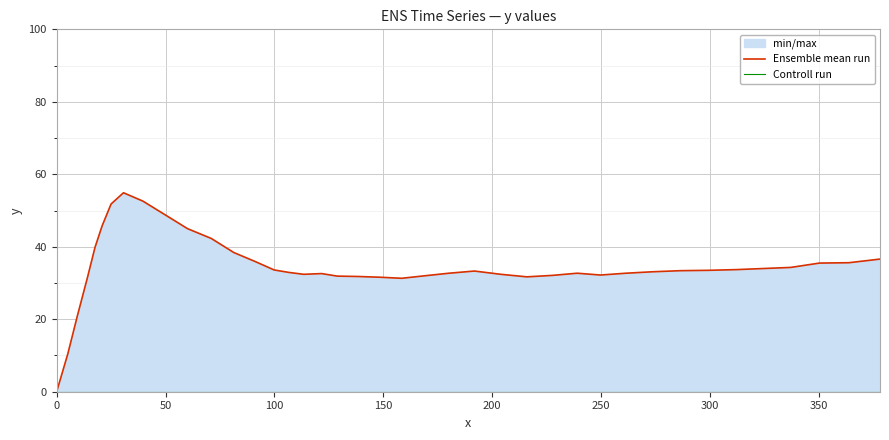

Reading left to right, what are all the values shown in this chart?

0.0	10.4	20.9	31.4	39.8	45.8	51.8	54.9	52.6	48.9	45.0	42.3	38.4	35.9	33.6	32.9	32.4	32.6	31.9	31.8	31.6	31.3	32.0	32.7	33.3	32.4	31.7	32.1	32.7	32.2	32.7	33.1	33.4	33.5	33.7	34.0	34.3	35.5	35.6	36.6